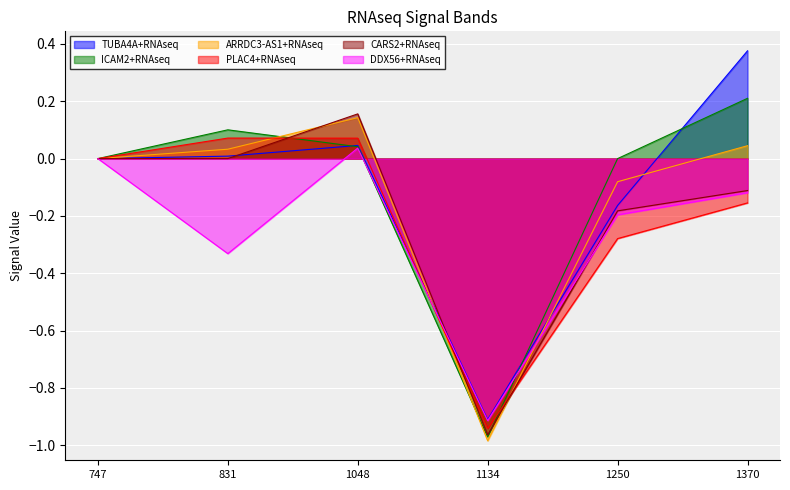

How many values in the CARS2+RNAseq series are below 0?

3